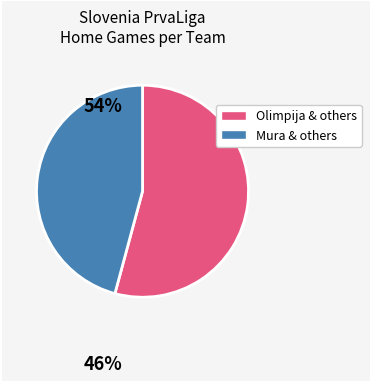

Is there a majority slice in this chart?

Yes